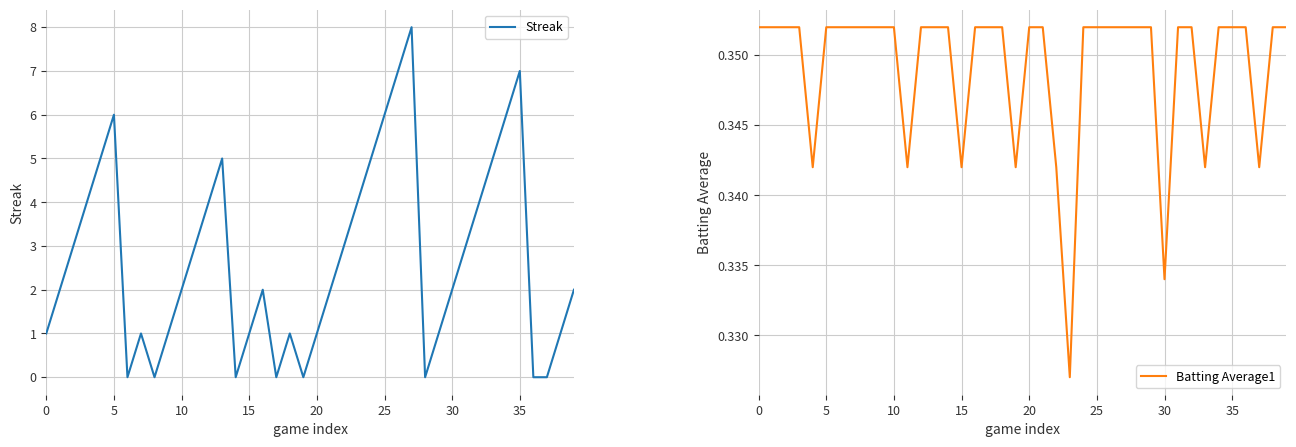

What is the label of the 11th point from the right?

29